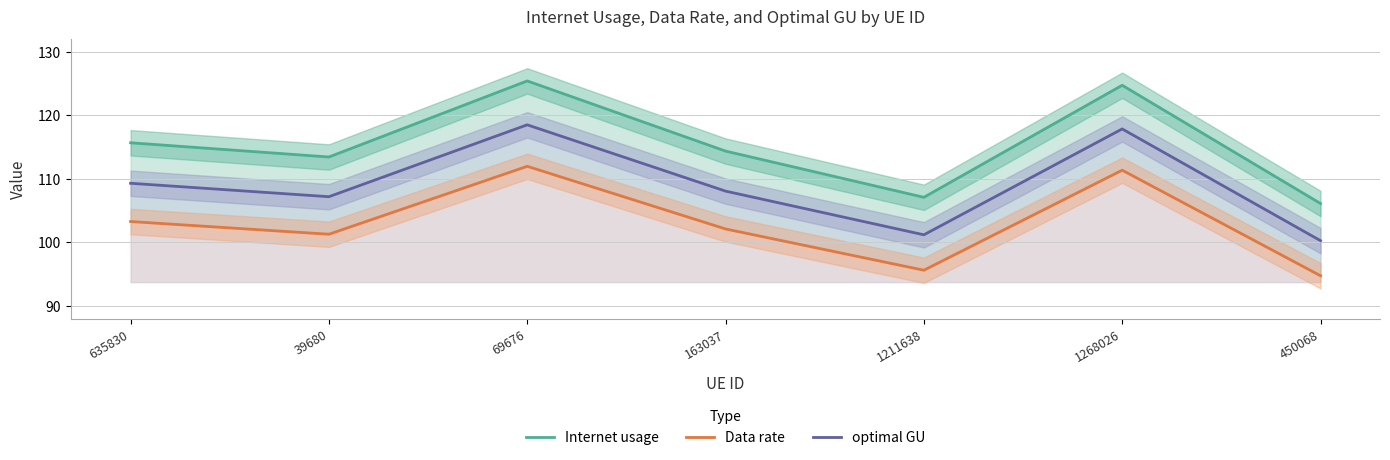

The value of Internet usage at 1211638 is 107.1. True or false?

True